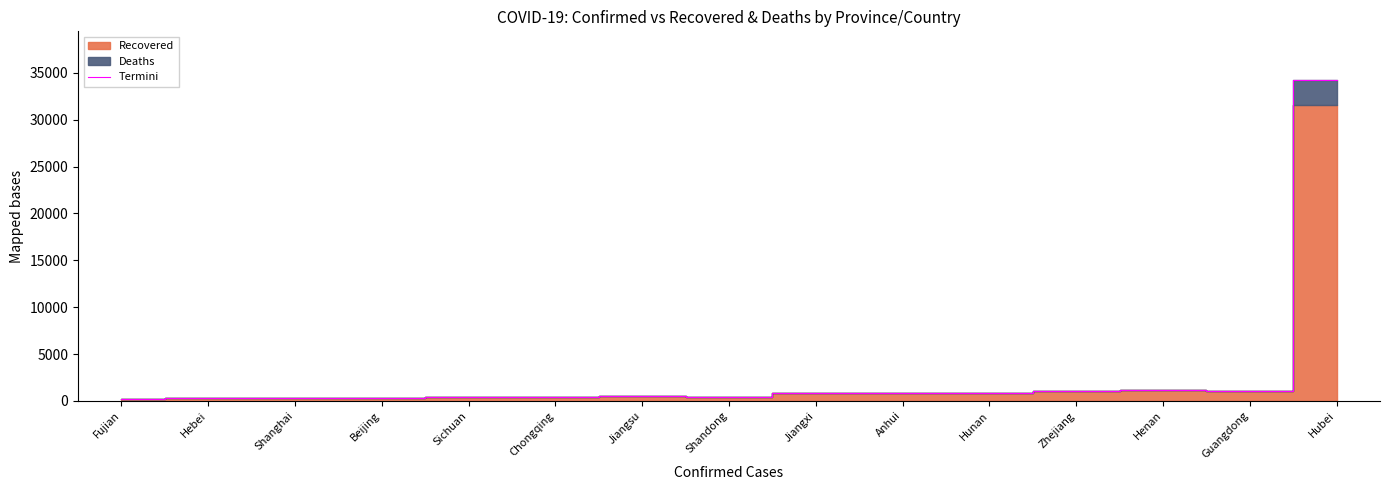

Reading left to right, what are all the values shown in this chart?

248	295	293	284	367	448	536	445	832	879	870	1047	1211	1020	34297